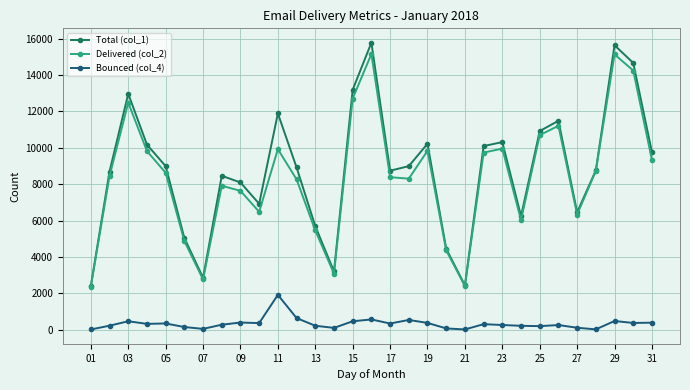

Does the chart have visible grid lines?

Yes